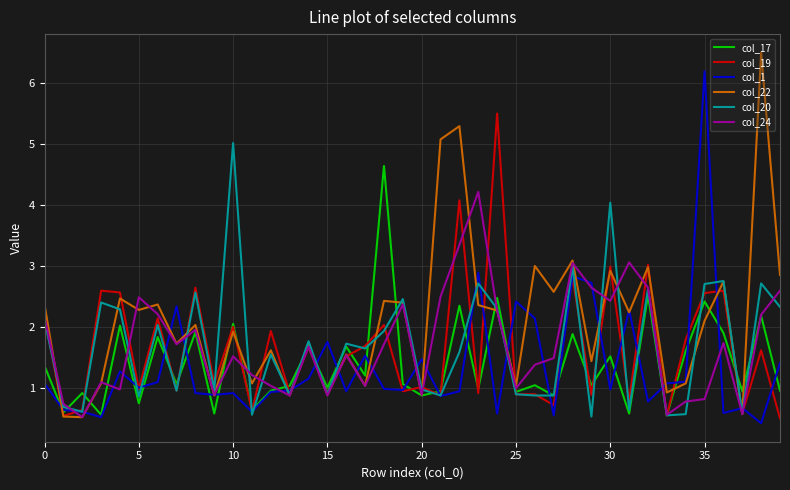

What is the maximum value for col_1?

6.2